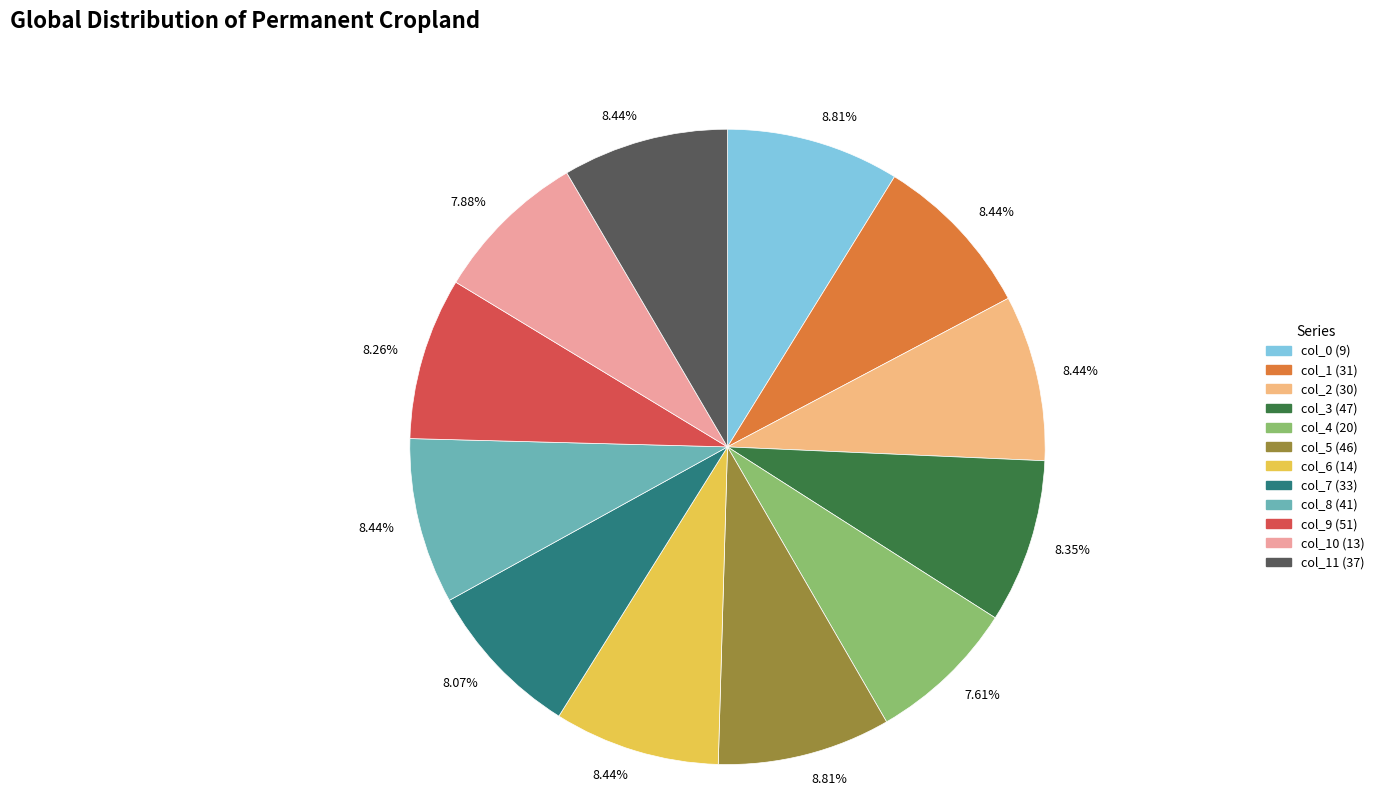

Is there a majority slice in this chart?

No